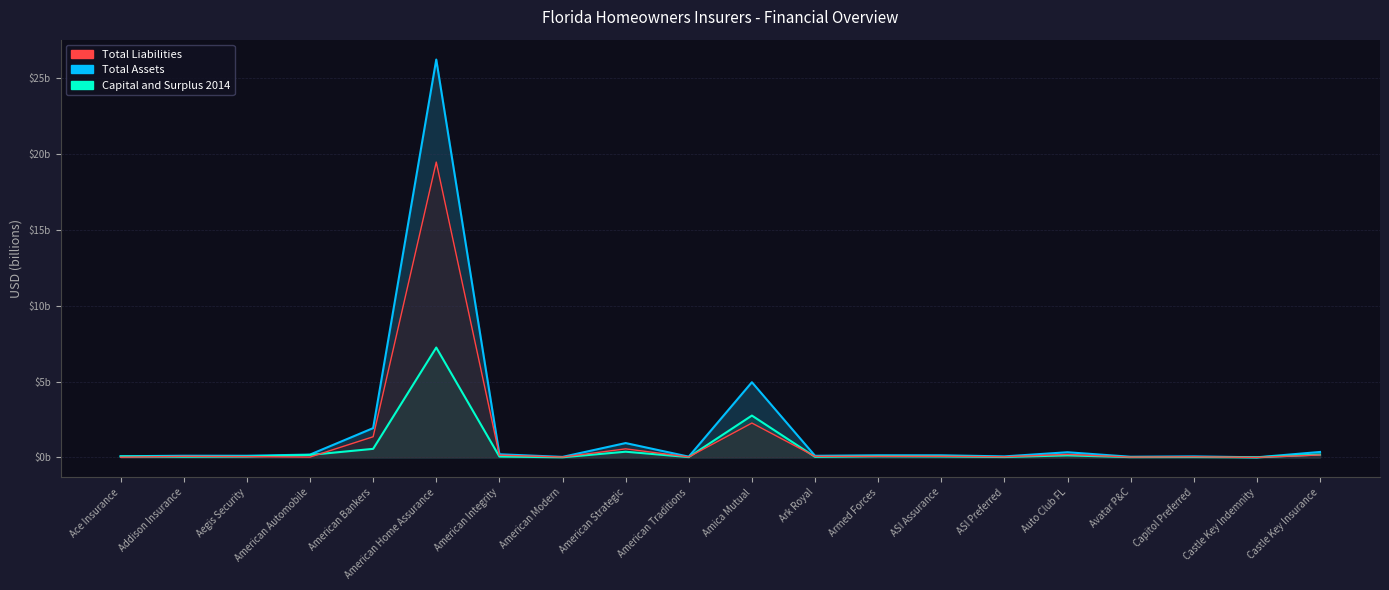

True or false: Capital and Surplus 2014 and Total Assets intersect in this chart.

False